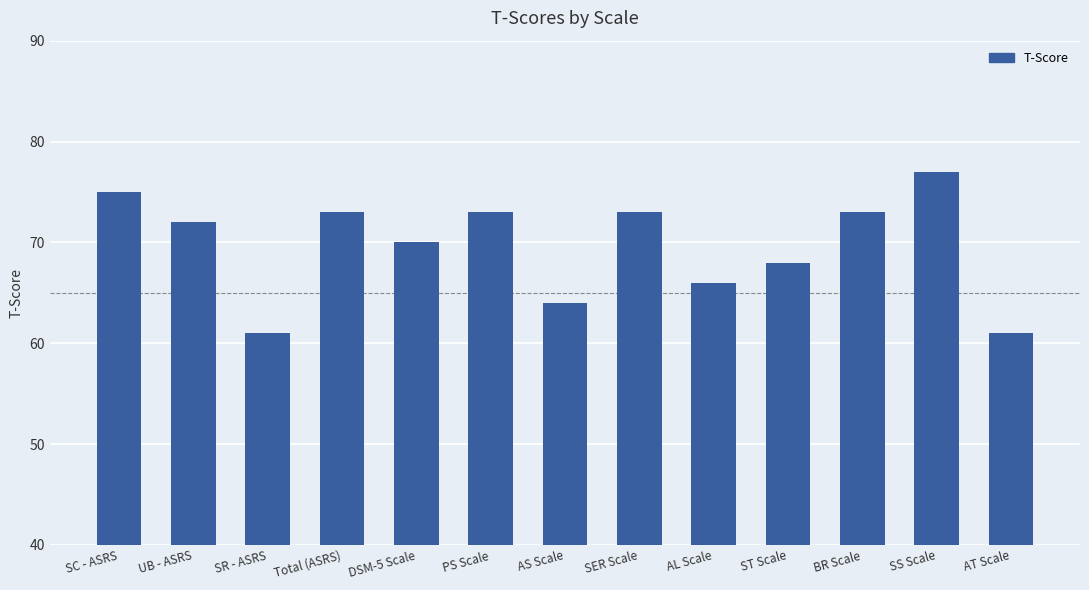

Which has a higher value, AL Scale or UB - ASRS?

UB - ASRS